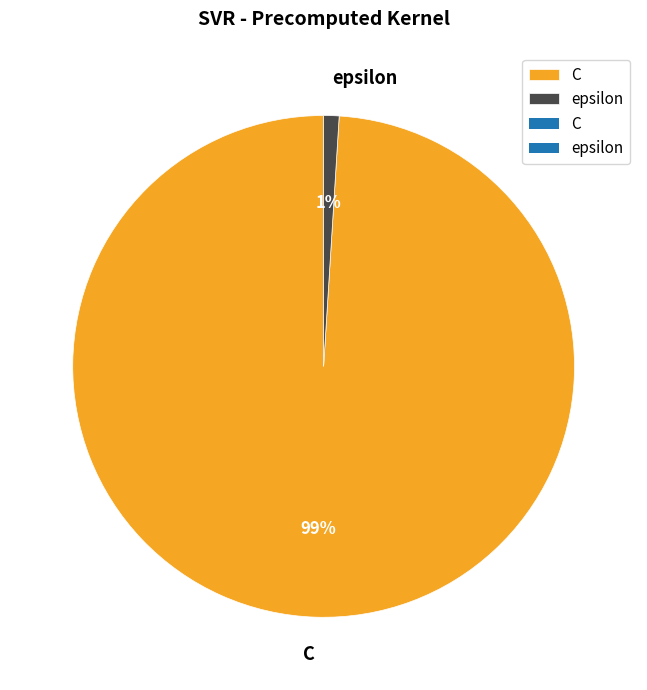

What percentage is the epsilon slice, to the nearest percent?

1%